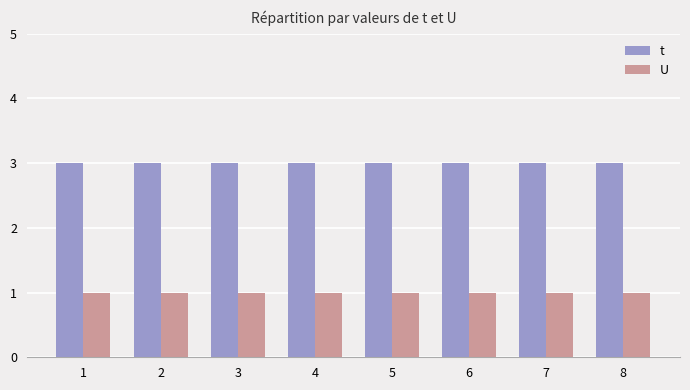

What is the approximate value of U at 5?

1